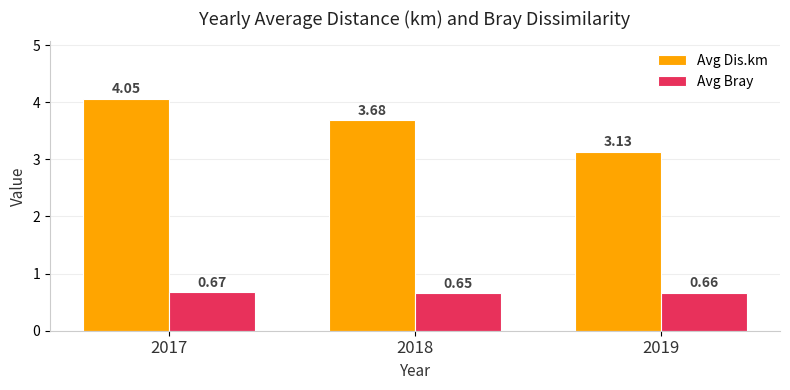

What is the sum of all Avg Bray values?

2.0